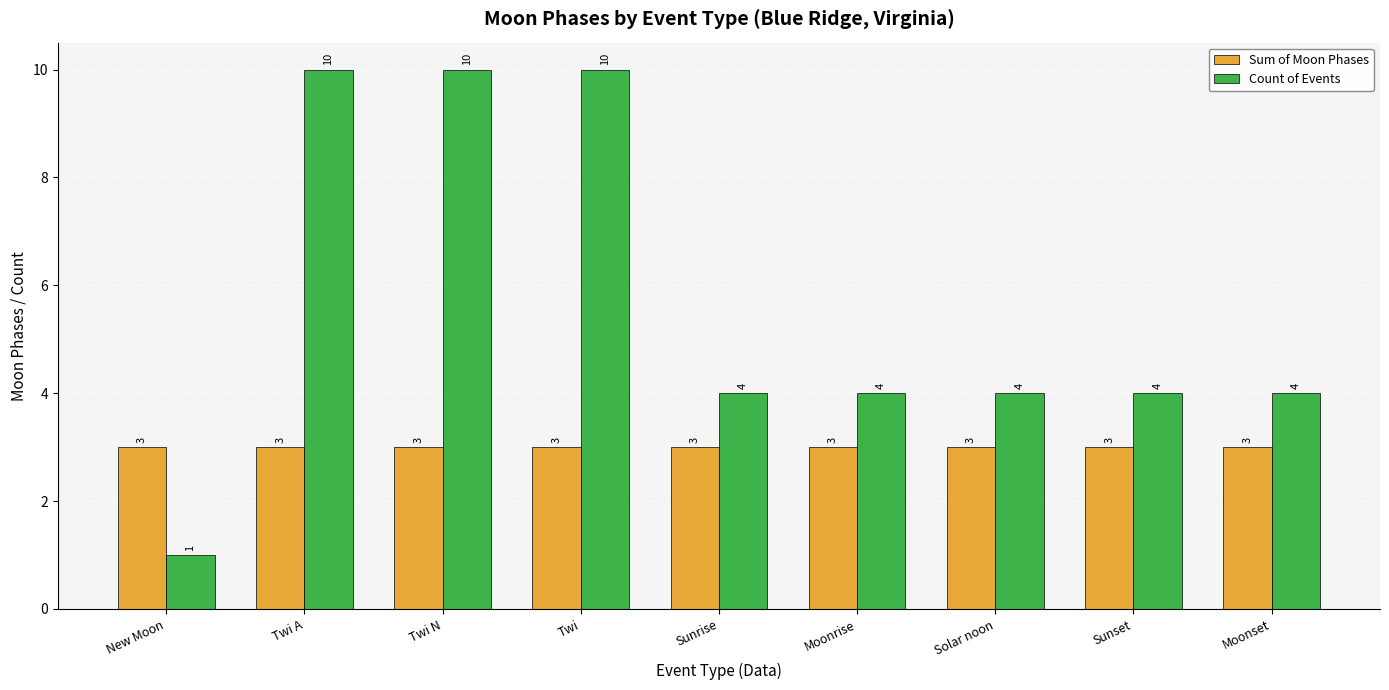

The Sum of Moon Phases series shows 3 at Sunset. True or false?

True